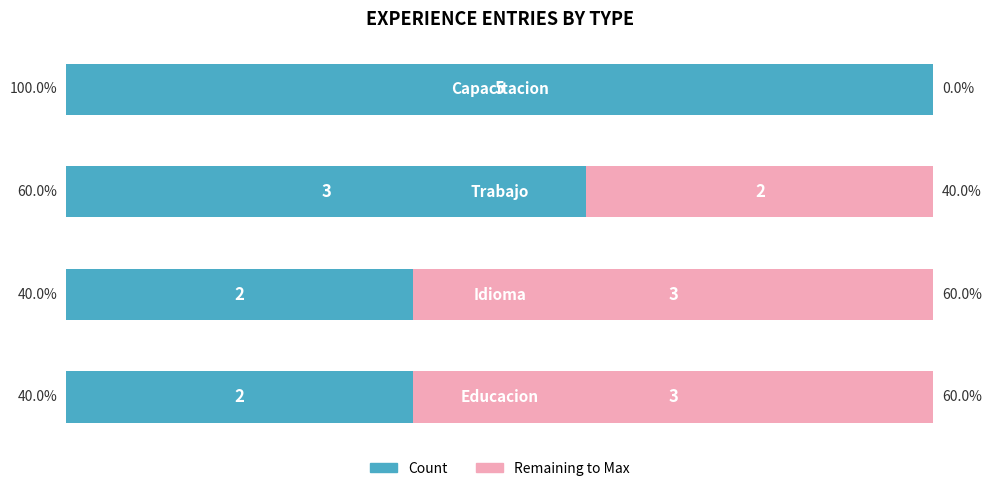

What are all the series names shown in the legend?

Count, Remaining to Max